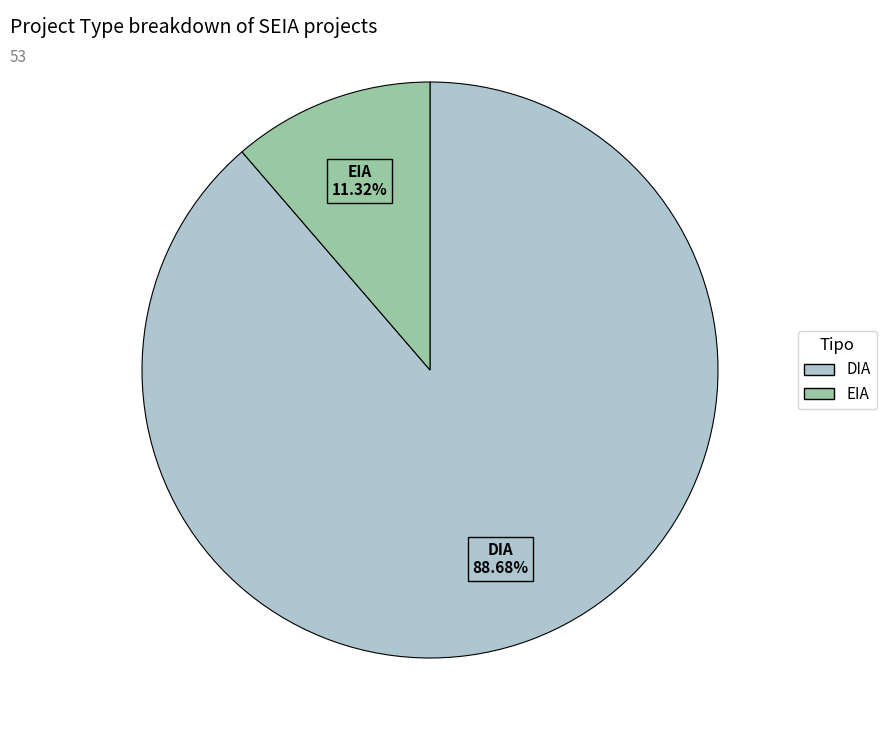

Does any single category account for the majority?

Yes